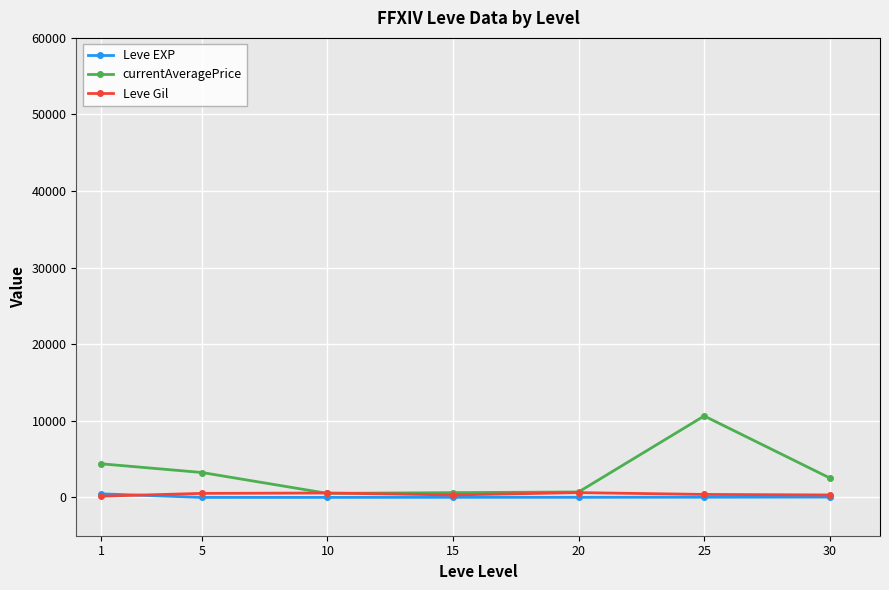

What is the average value of the currentAveragePrice series?

3240.8